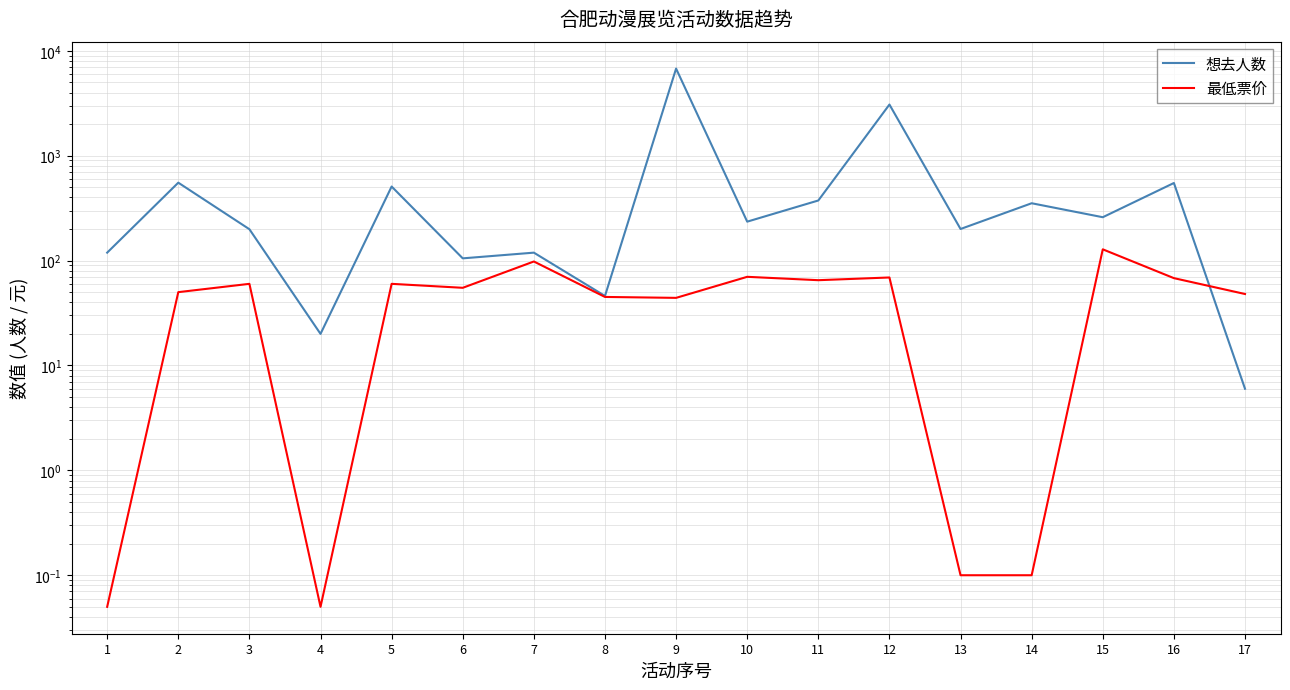

Which series ends up on top after the final intersection of 最低票价 and 想去人数?

最低票价